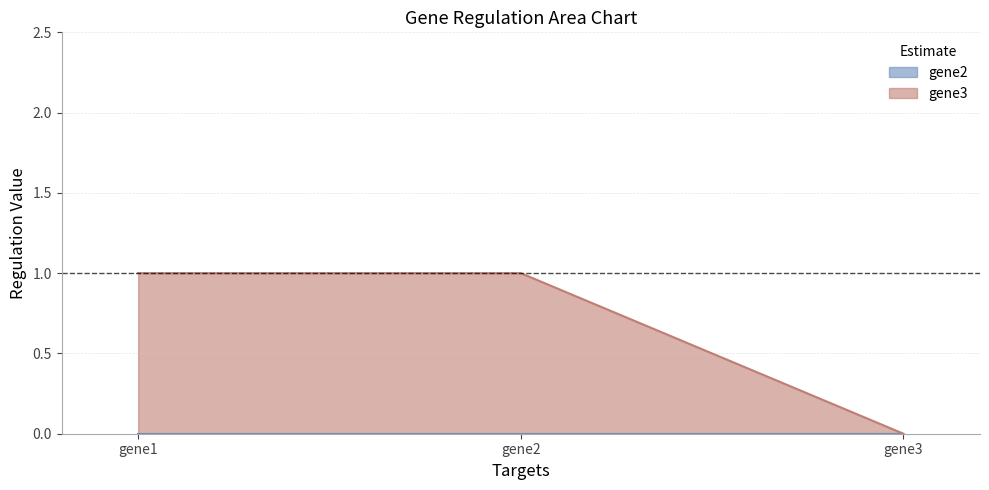

Rank the categories by value from highest to lowest.

gene1, gene2, gene3